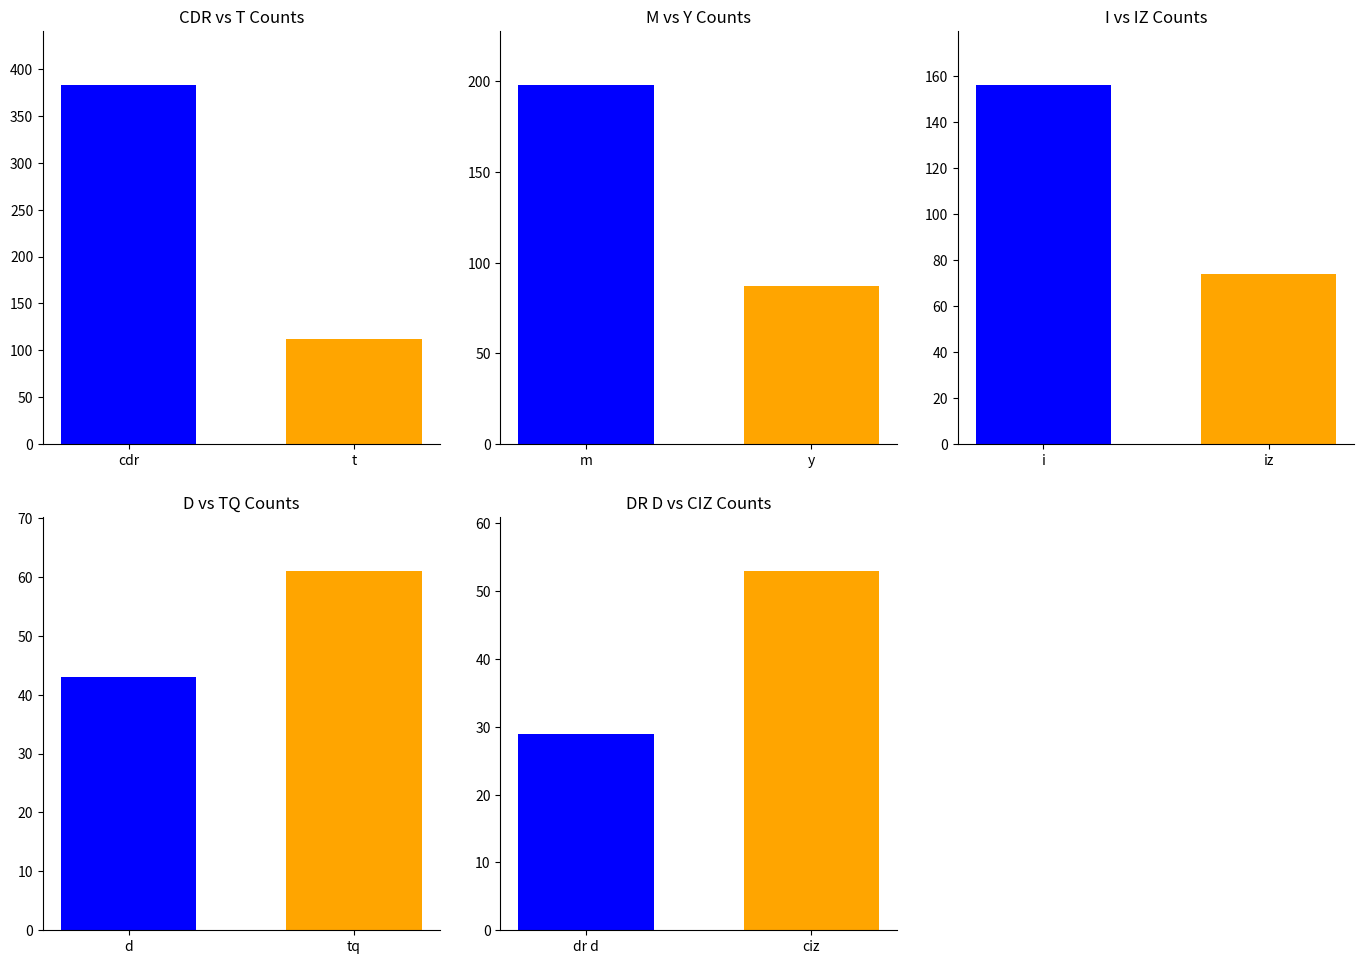

What is the difference between the maximum and minimum values?

354